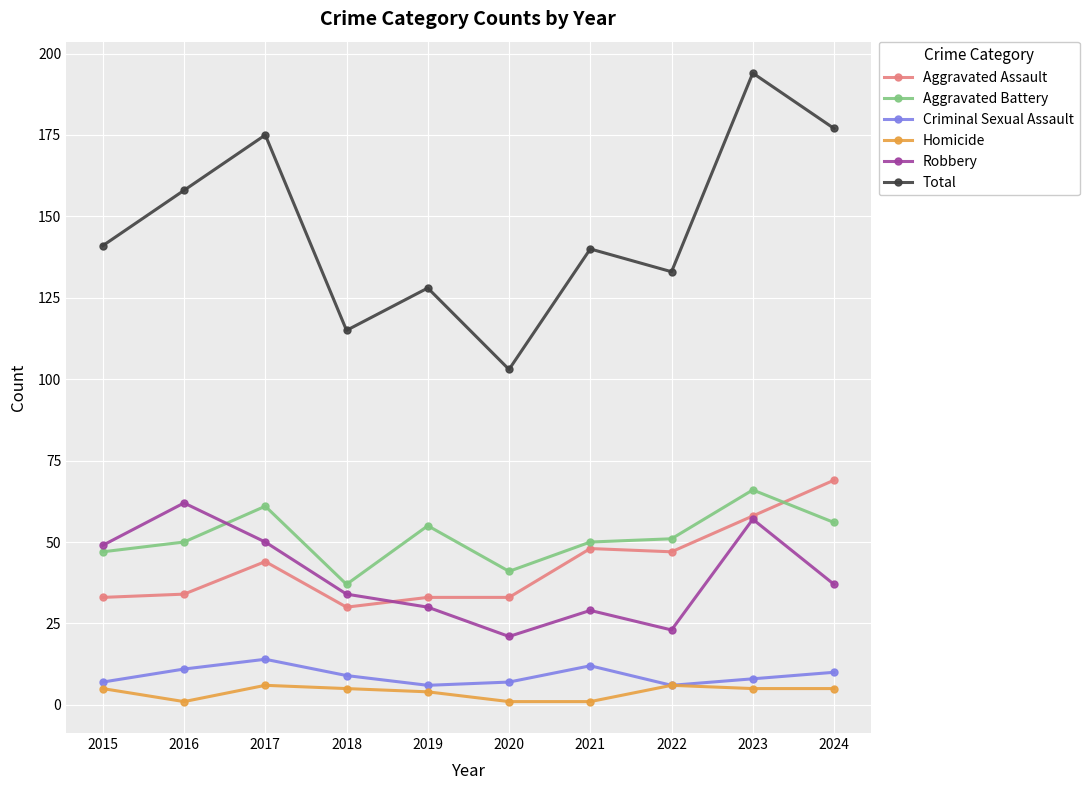

At 2021, list the series in order from largest to smallest.

Total, Aggravated Battery, Aggravated Assault, Robbery, Criminal Sexual Assault, Homicide